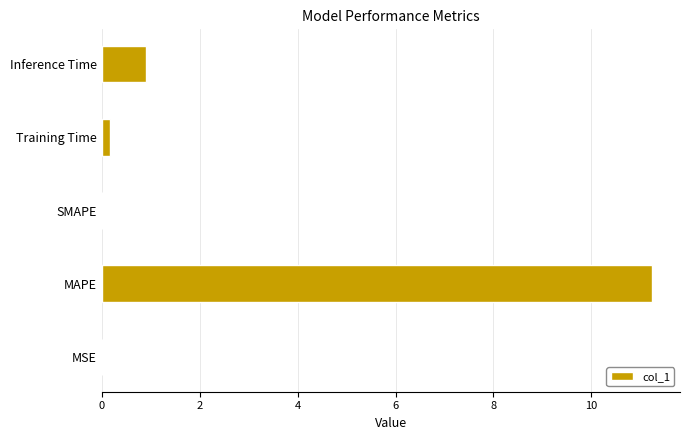

Is it true that the value at Inference Time is 0.3?

False